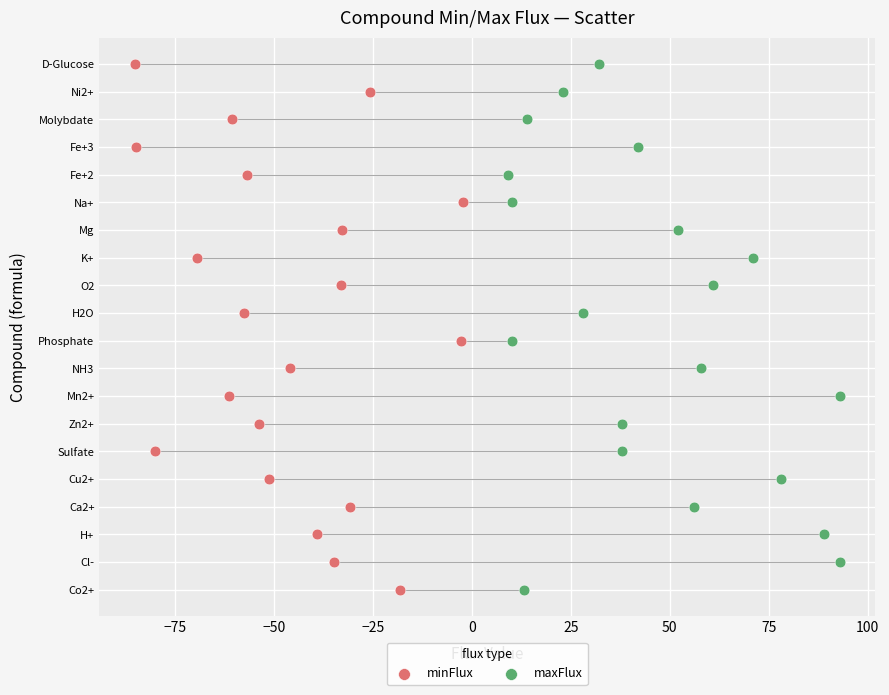

What are all the series names shown in the legend?

minFlux, maxFlux